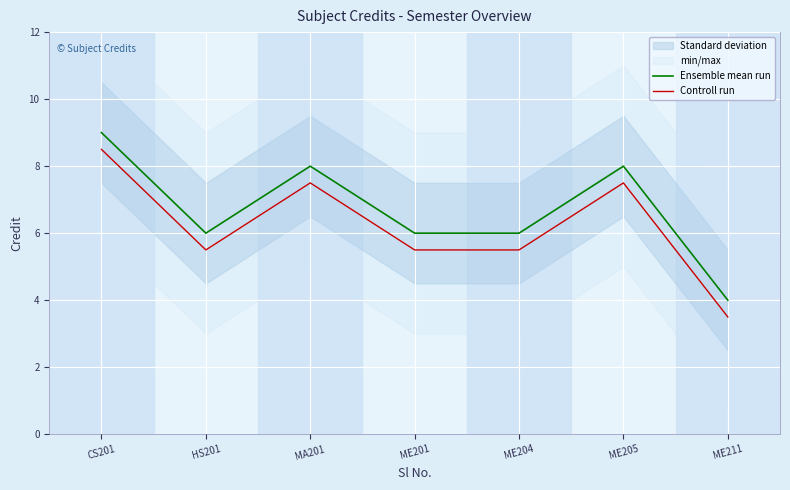

Reading right to left, transcribe all the data shown in this chart.

Ensemble mean run: 4.0	8.0	6.0	6.0	8.0	6.0	9.0
Controll run: 3.5	7.5	5.5	5.5	7.5	5.5	8.5